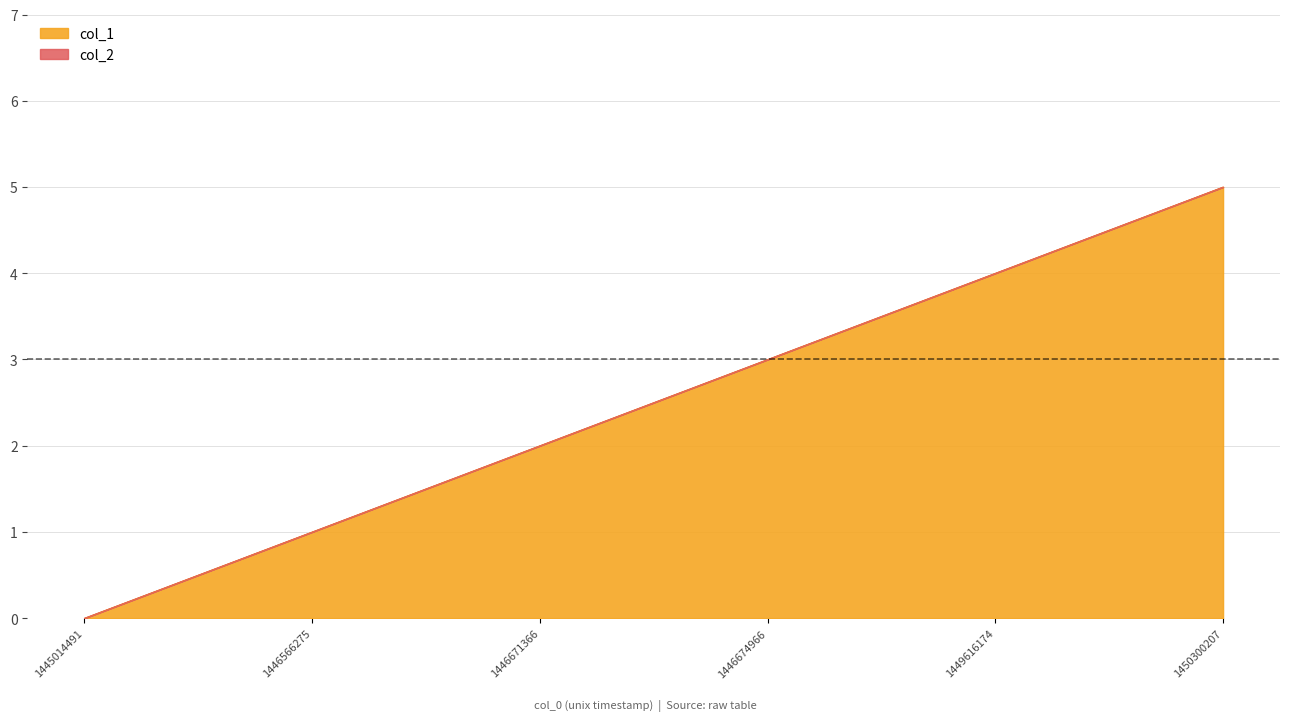

How many data points does each series have?

6